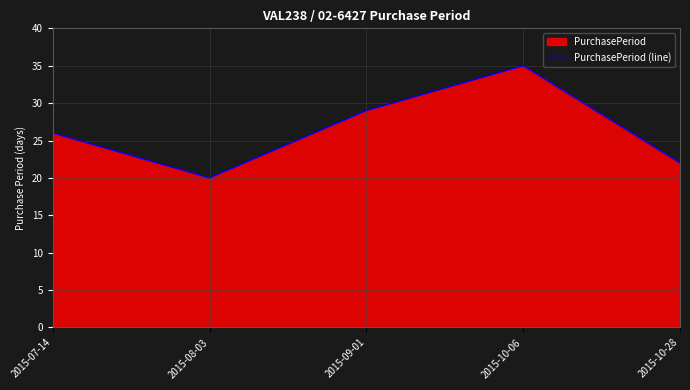

Rank the categories by value from highest to lowest.

2015-10-06, 2015-09-01, 2015-07-14, 2015-10-28, 2015-08-03